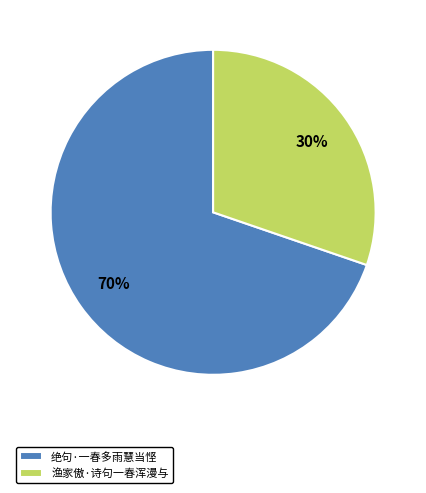

The 渔家傲·诗句一春浑漫与 slice represents 30% of the pie. True or false?

True